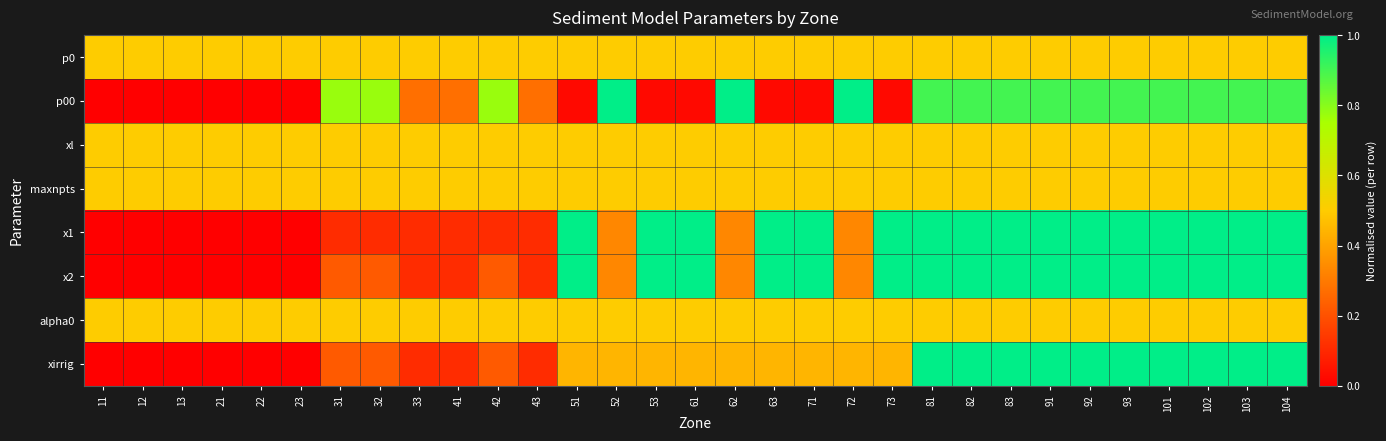

Which series changed the most between 21 and 93?

x1